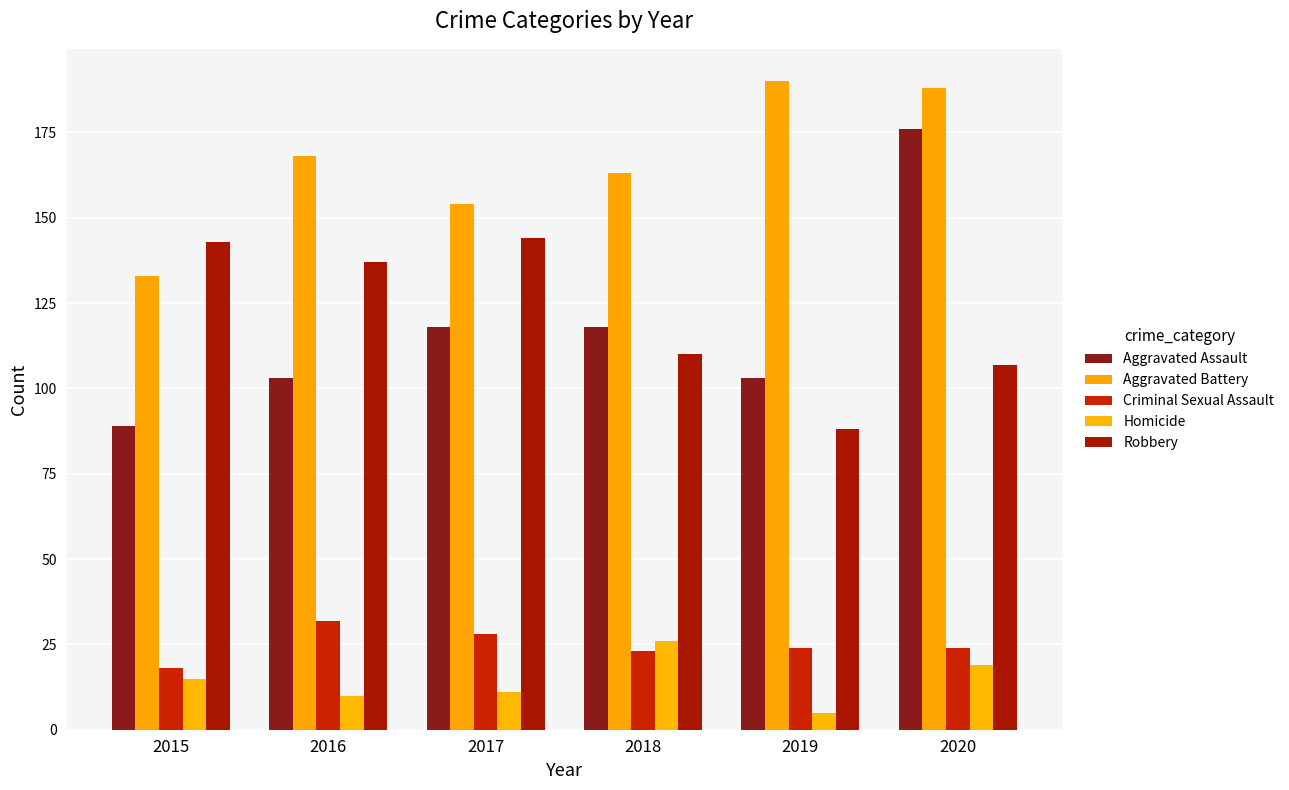

What value does the Aggravated Battery series have at 2016?

168